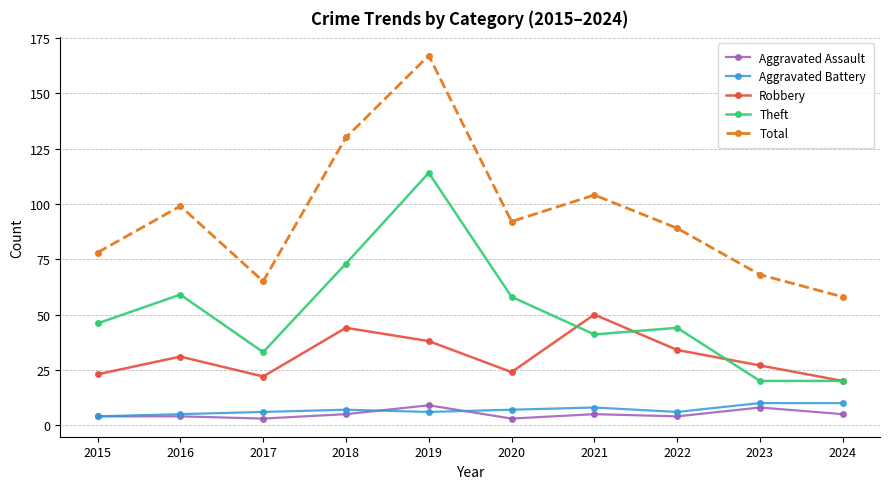

The Aggravated Battery series shows 7 at 2020. True or false?

True